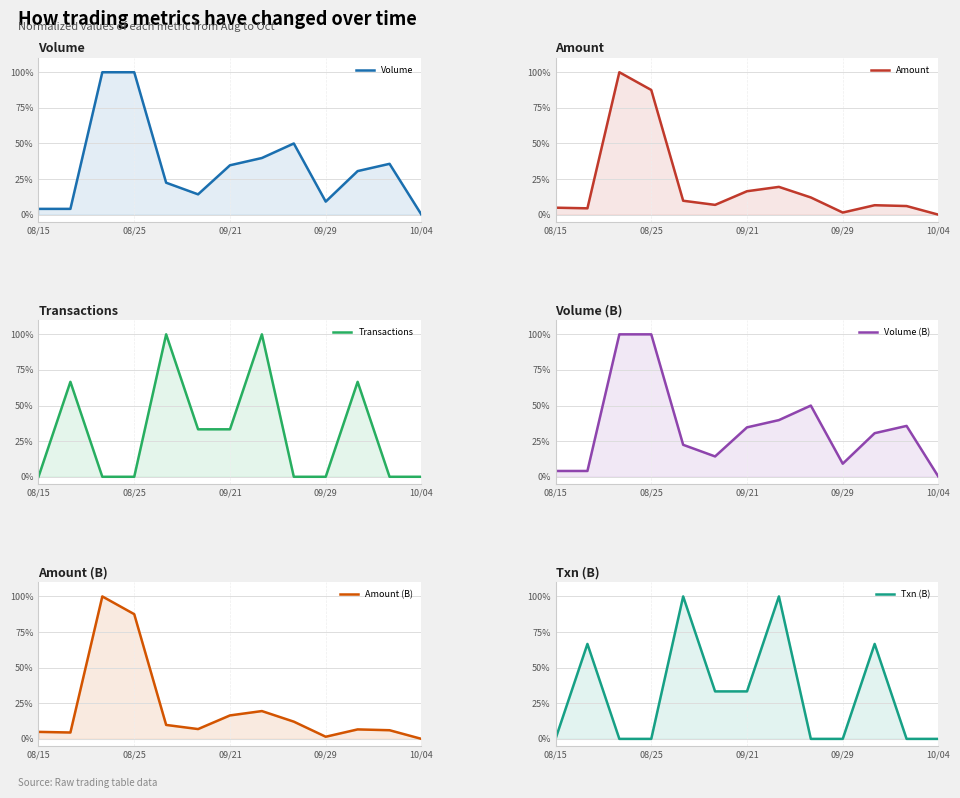

Does the chart display data point markers on the line(s)?

No